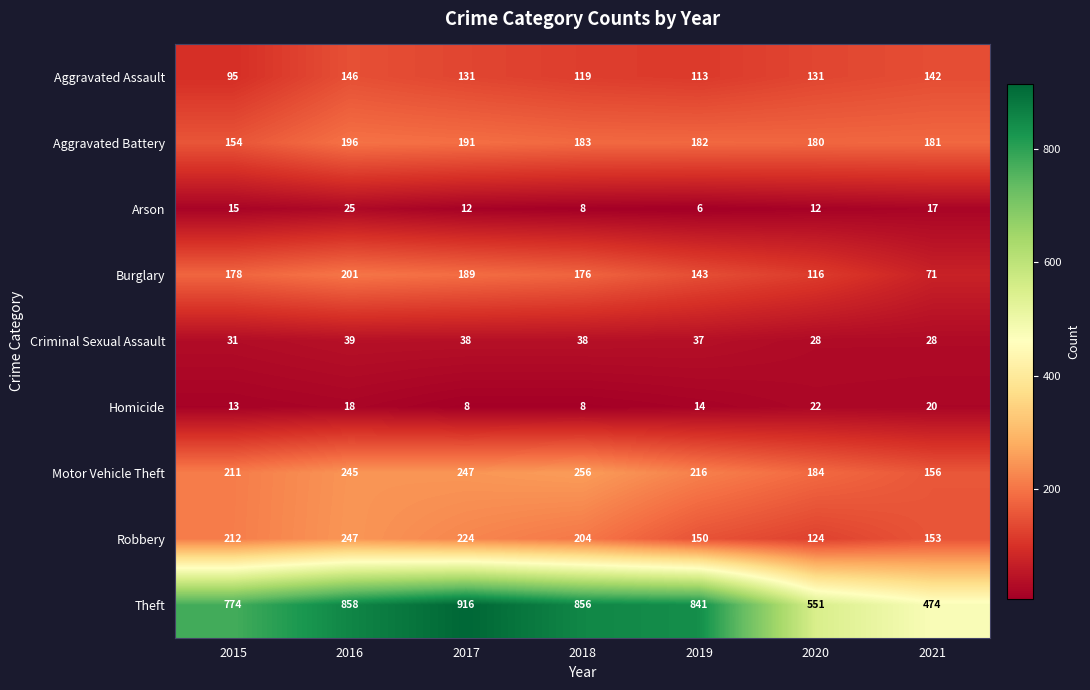

Which series has the largest range (max minus min)?

Theft